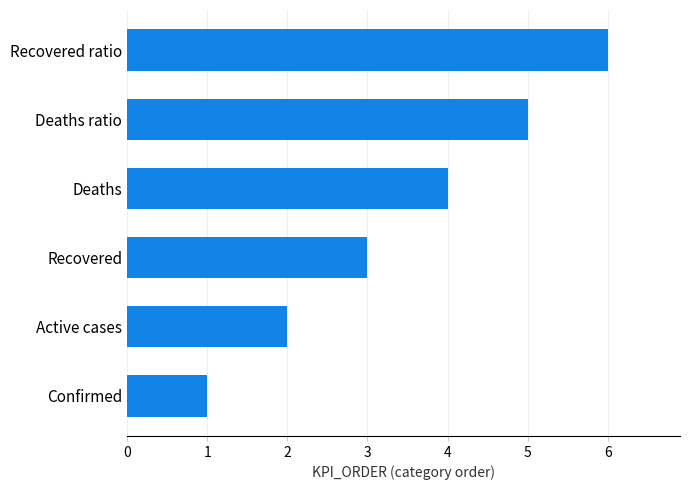

Are the bars horizontal?

Yes